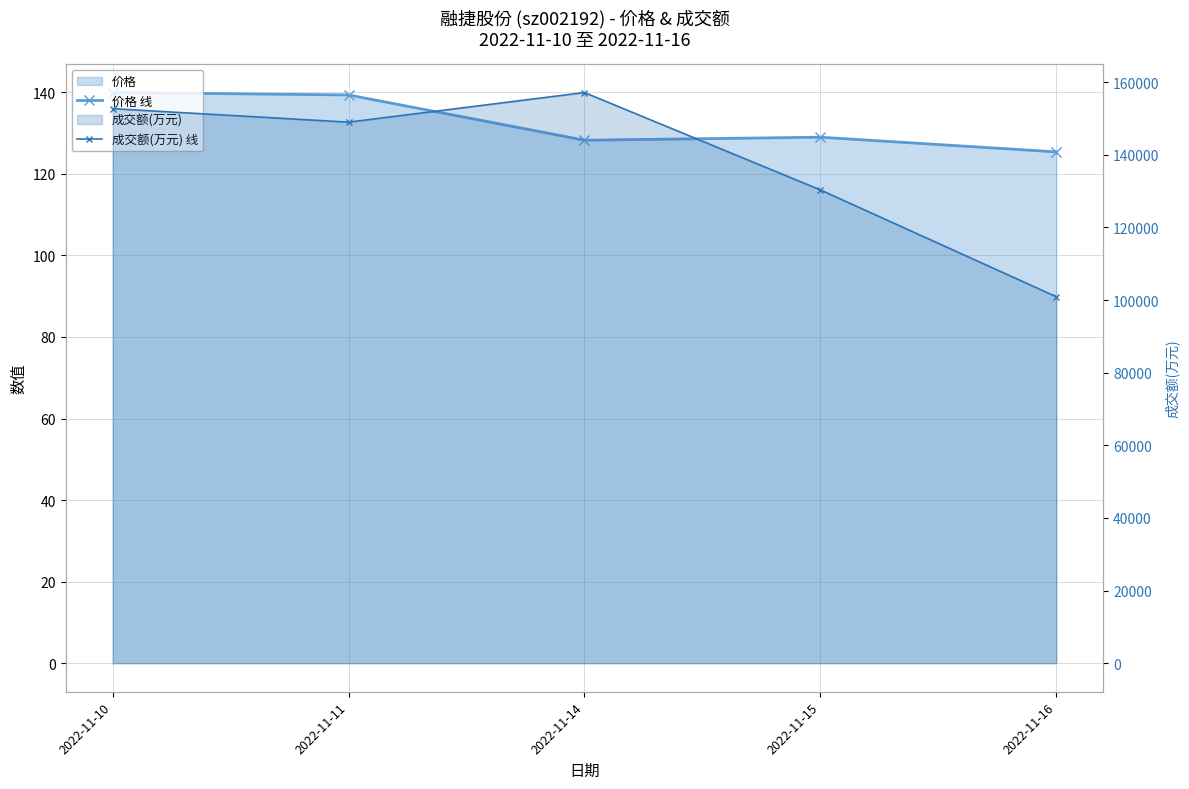

Where does the 成交额(万元) 线 series first go above 149007?

2022-11-10